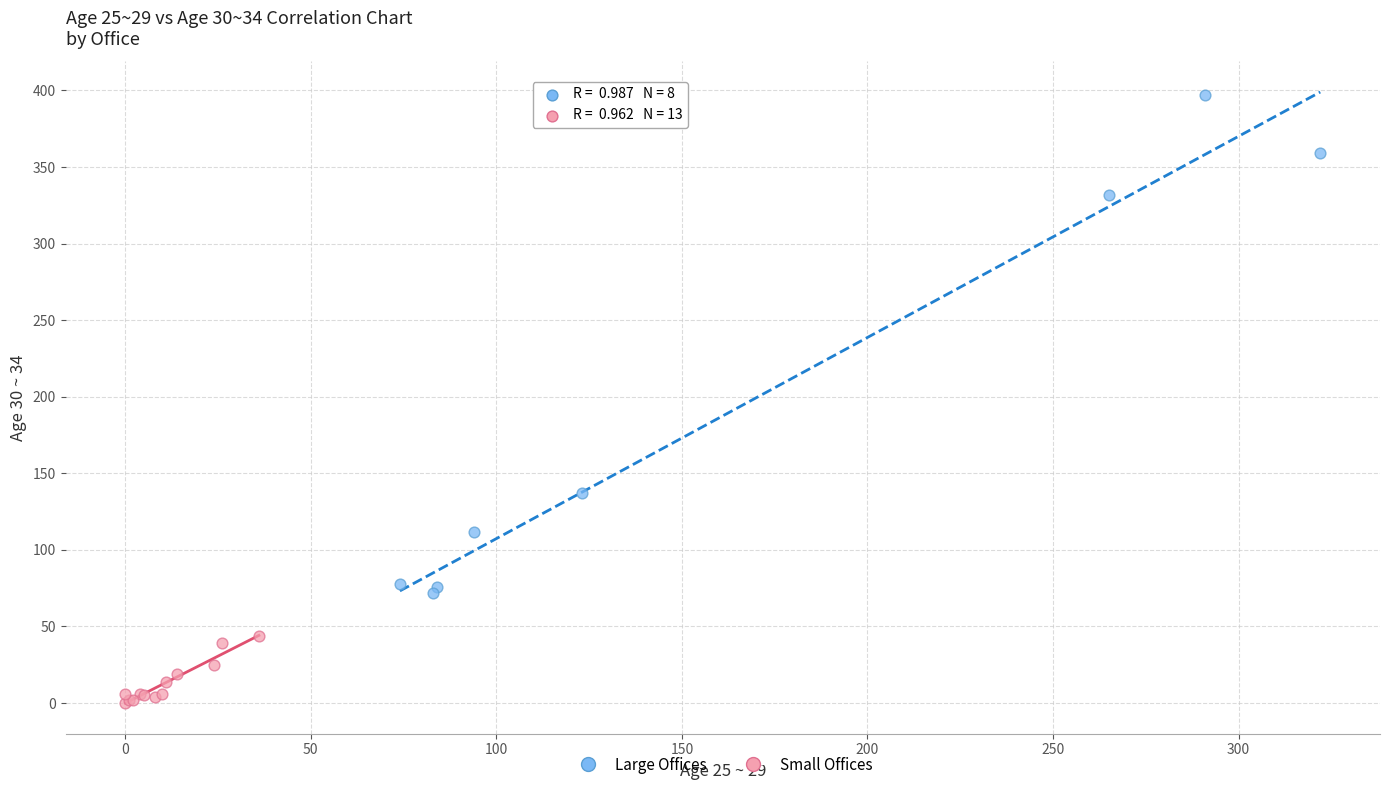

Which series has the widest spread of Y values?

Large Offices